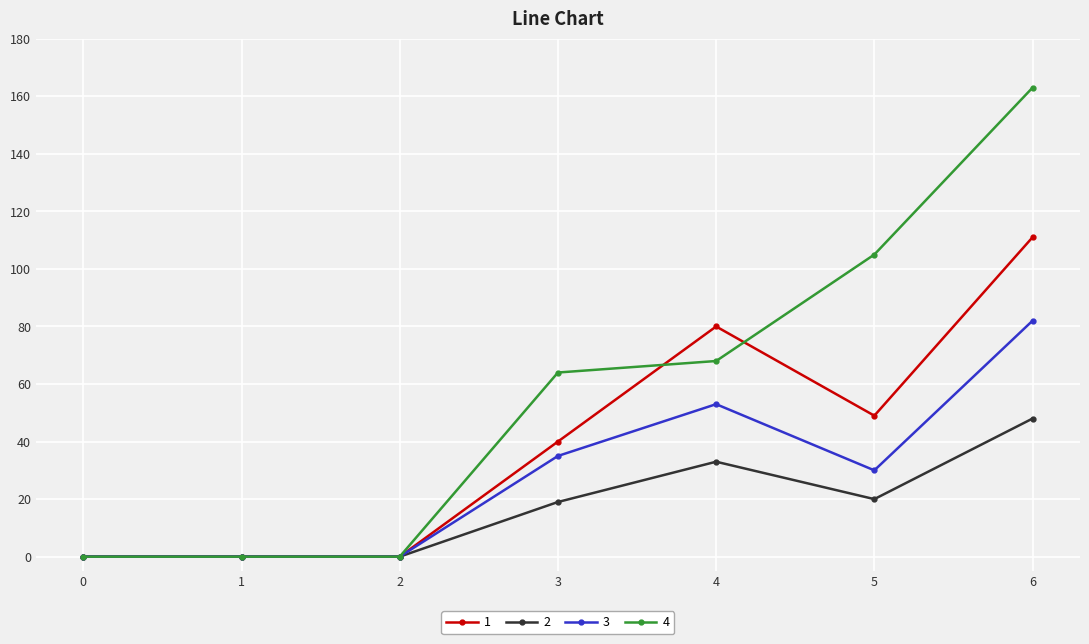

How many distinct data groups are displayed?

4